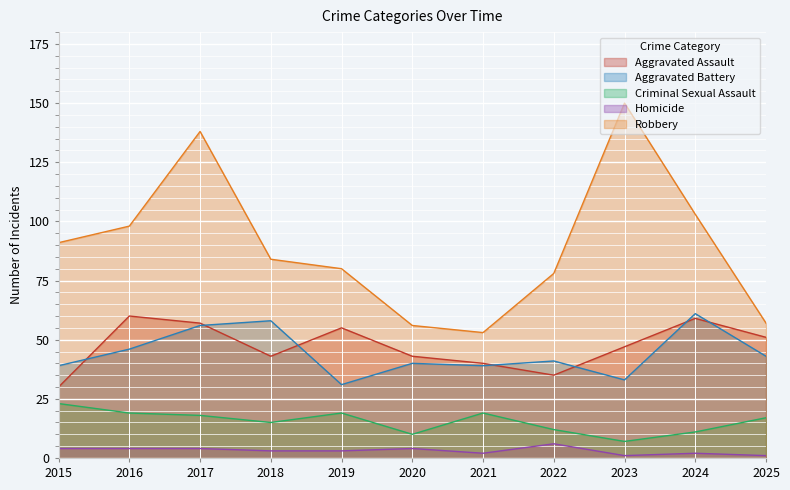

True or false: Robbery and Homicide intersect in this chart.

False